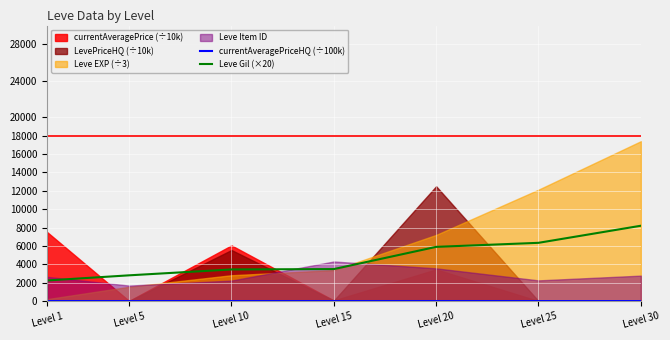

Is the value of Leve Gil (×20) at Level 15 greater than the value of currentAveragePriceHQ (÷100k) at Level 20?

Yes